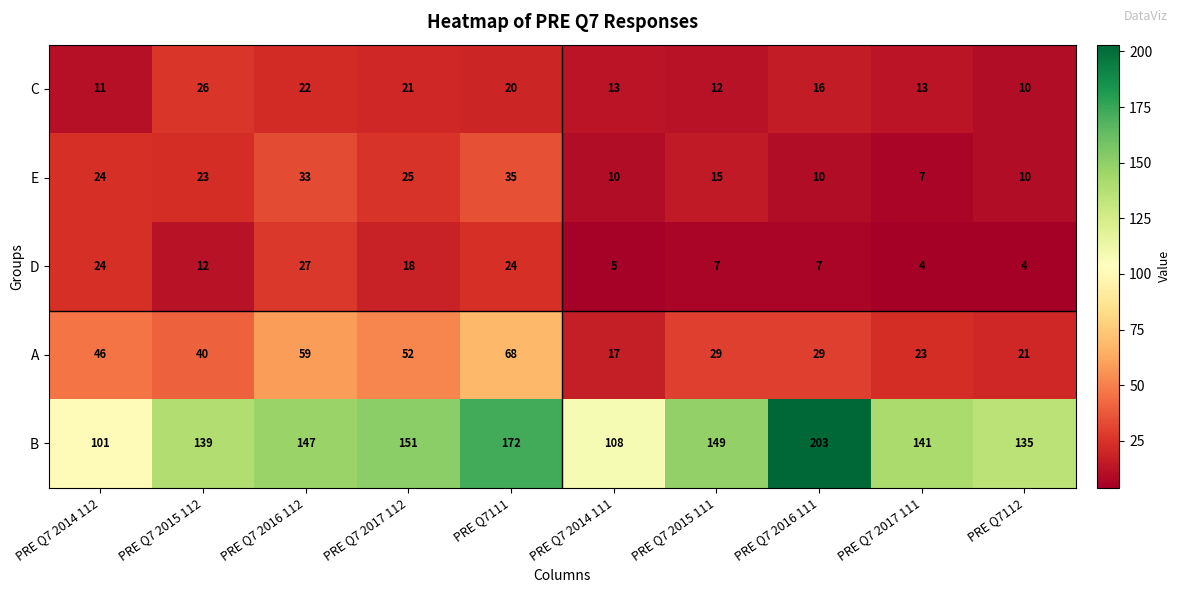

What is the difference between the maximum and minimum values in the D series?

23